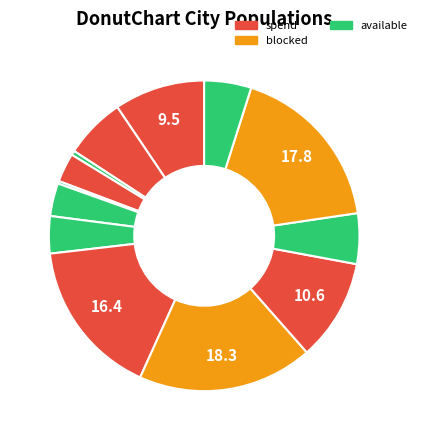

Does any single category account for the majority?

No